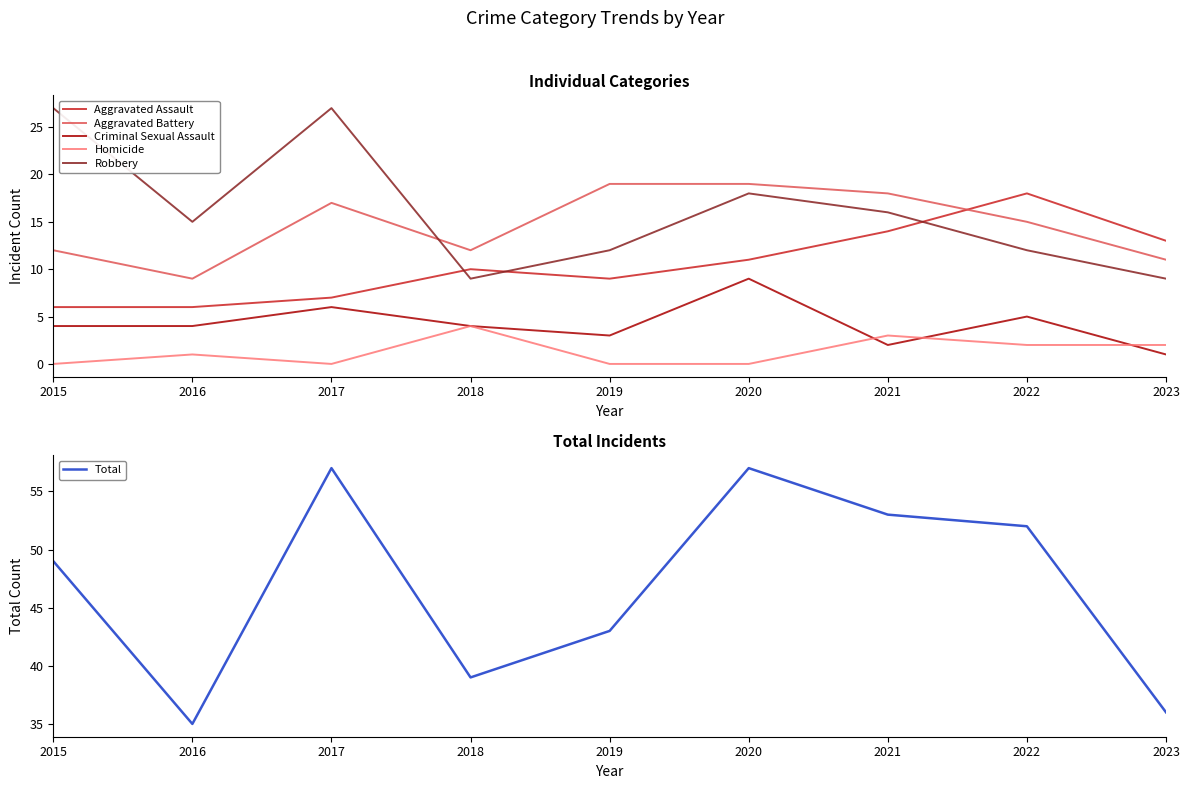

True or false: Homicide and Robbery cross at least once.

False